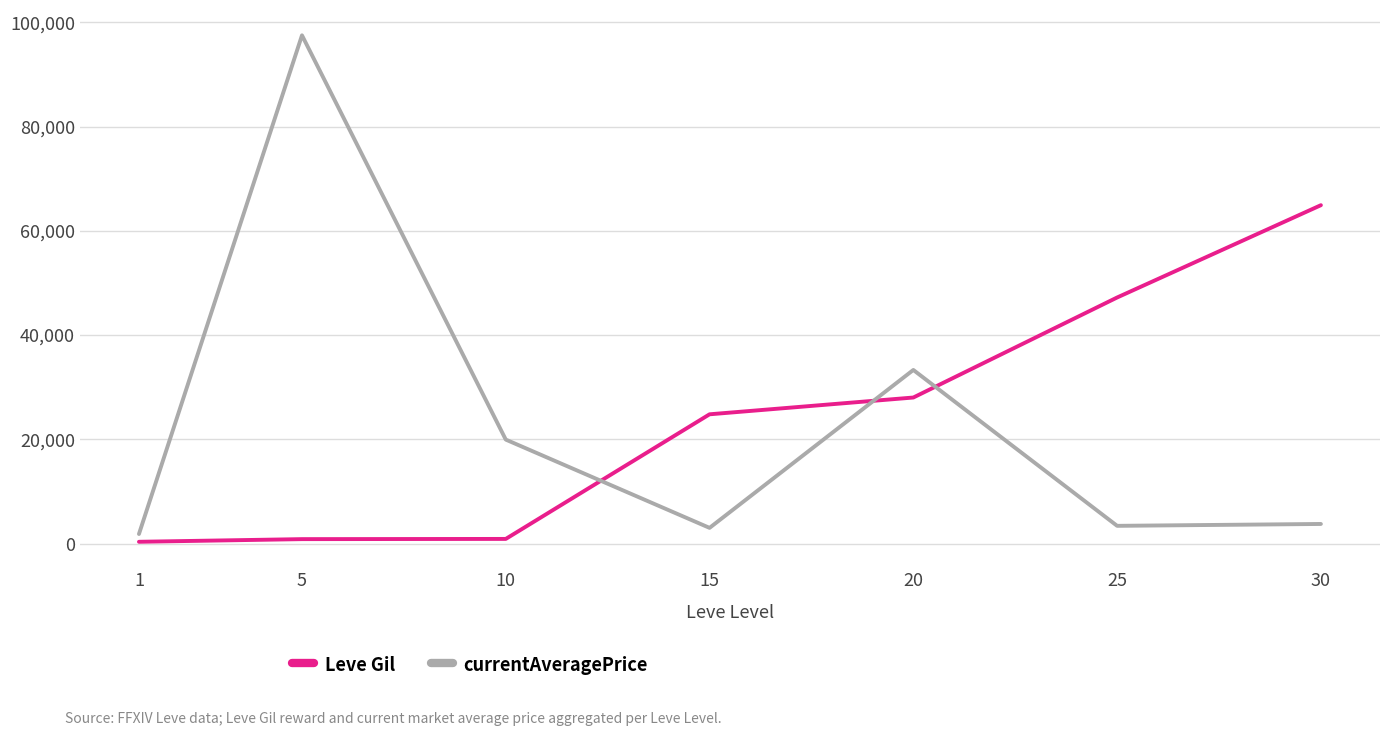

Does the chart have visible grid lines?

Yes